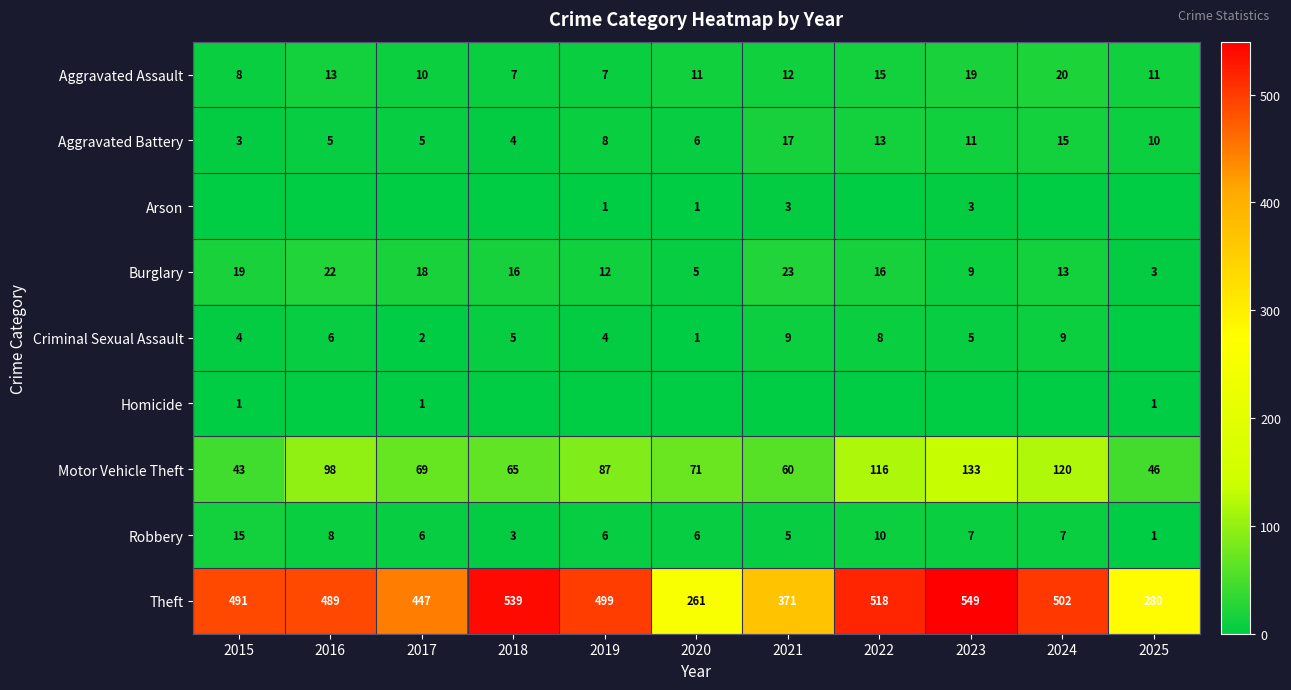

Count the number of categories in the chart.

11